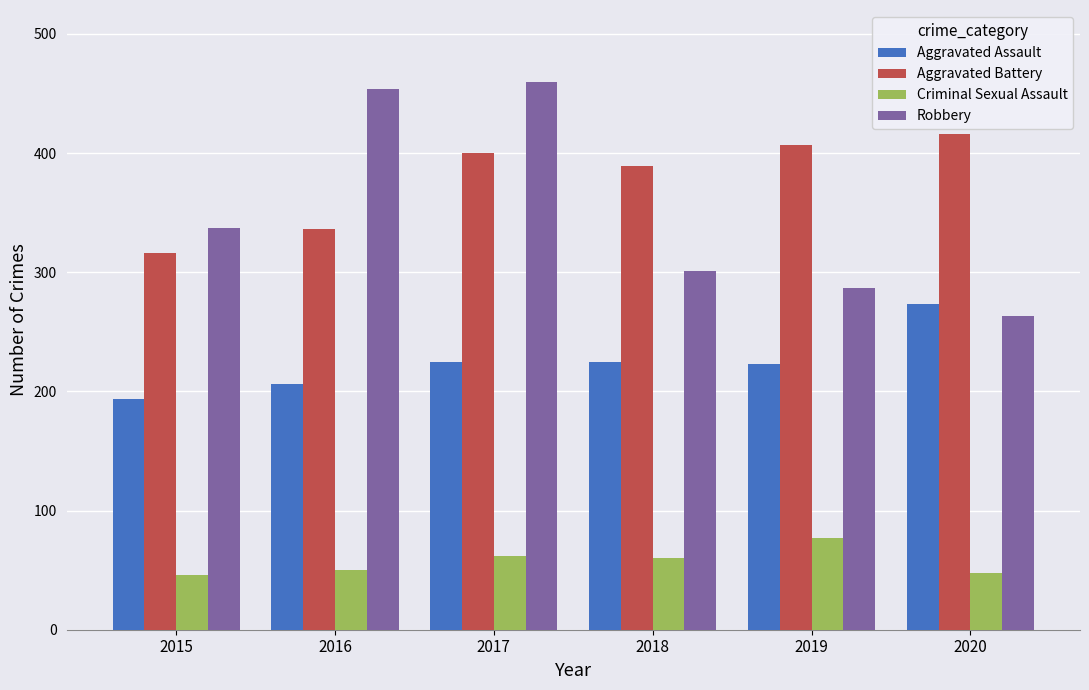

What is the average value of the Aggravated Assault series?

224